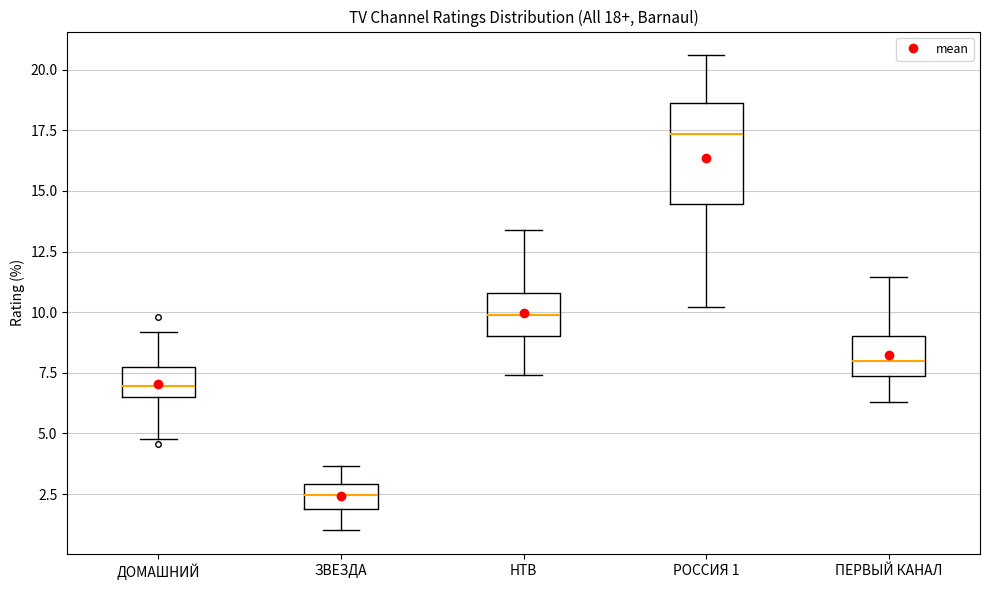

Which box's median line is the highest?

РОССИЯ 1